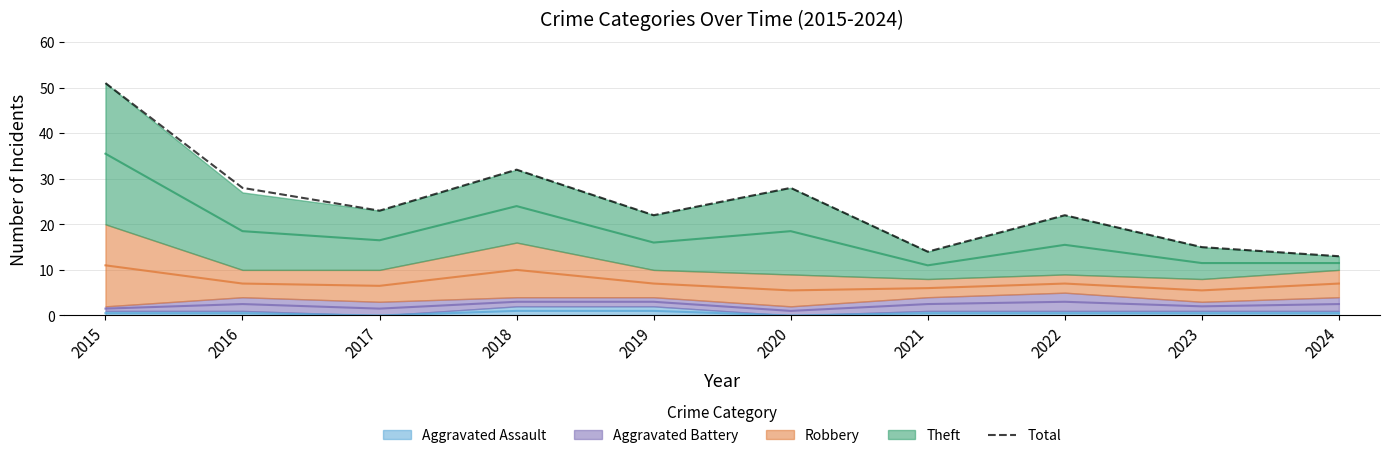

What is the sum of all values?

248